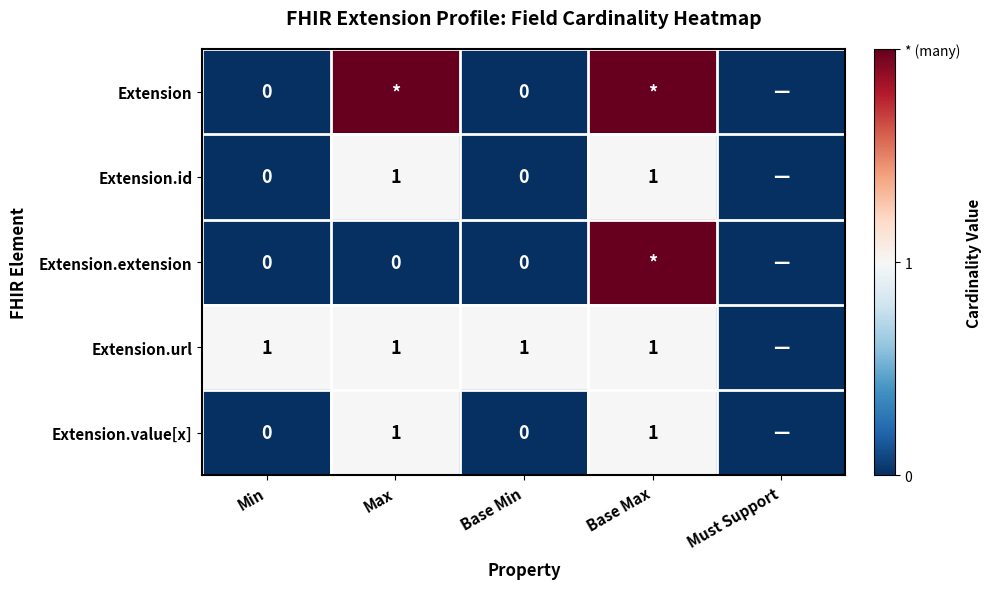

What is the total value across all series at Base Min?

1